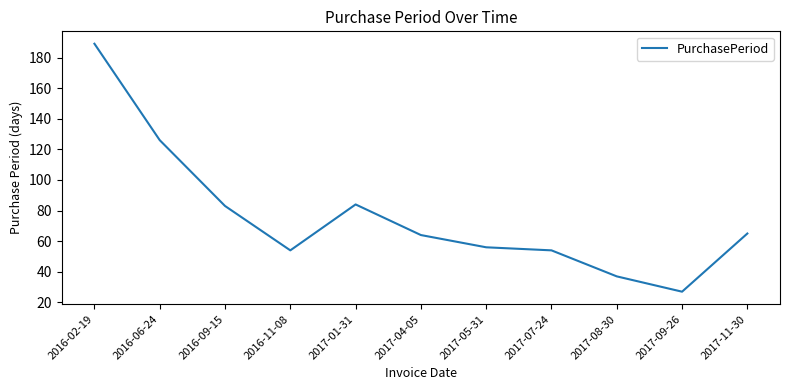

What is the difference between the maximum and minimum values?

162